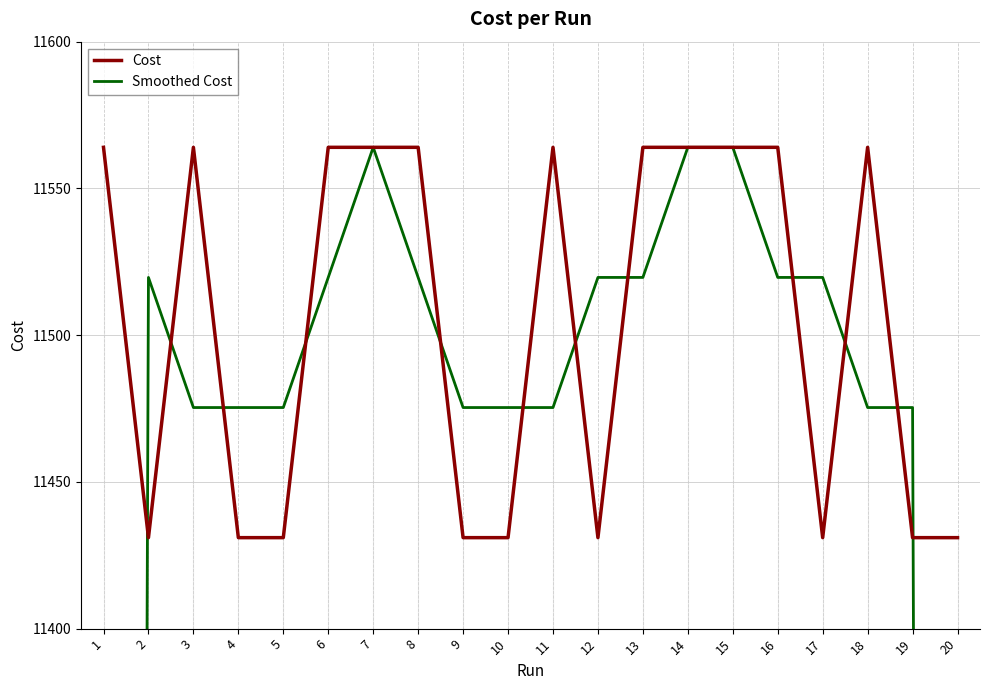

What are all the series names shown in the legend?

Cost, Smoothed Cost